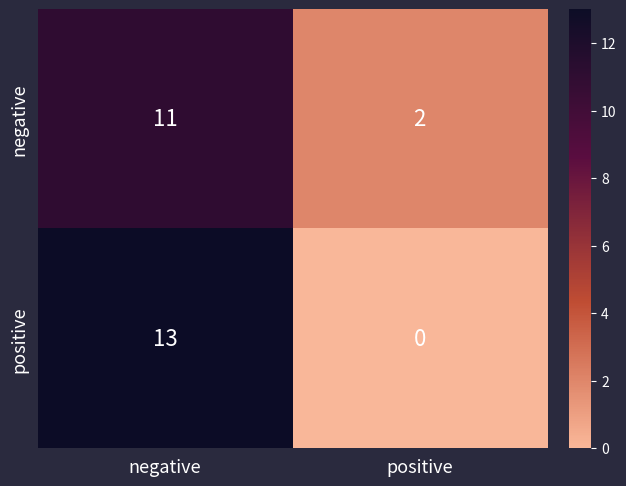

Rank the series by their maximum value, from highest to lowest.

positive, negative